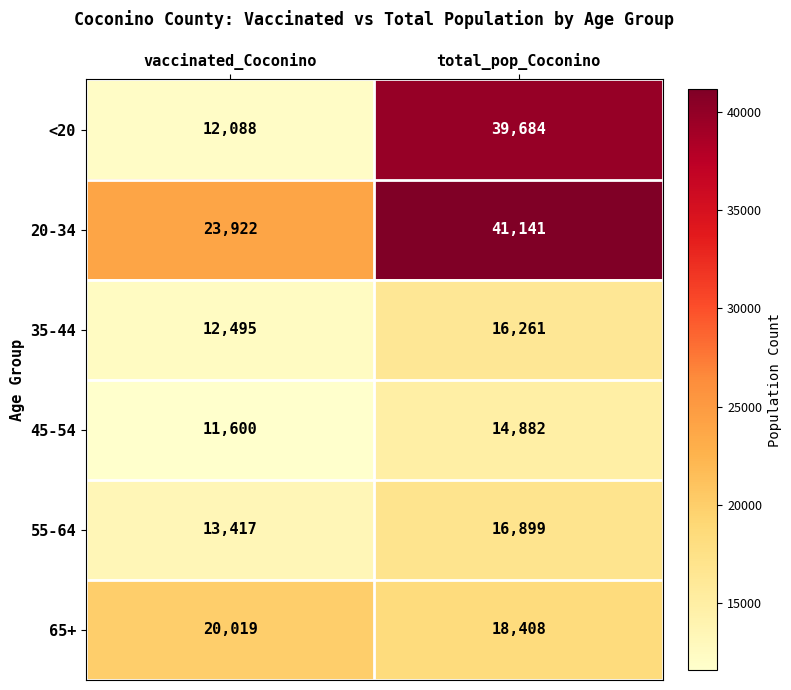

Count the number of categories in the chart.

2